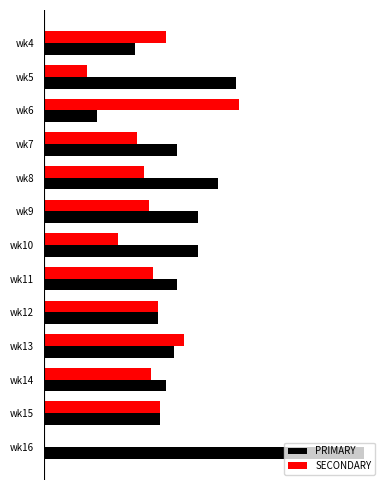

What are all the series names shown in the legend?

PRIMARY, SECONDARY